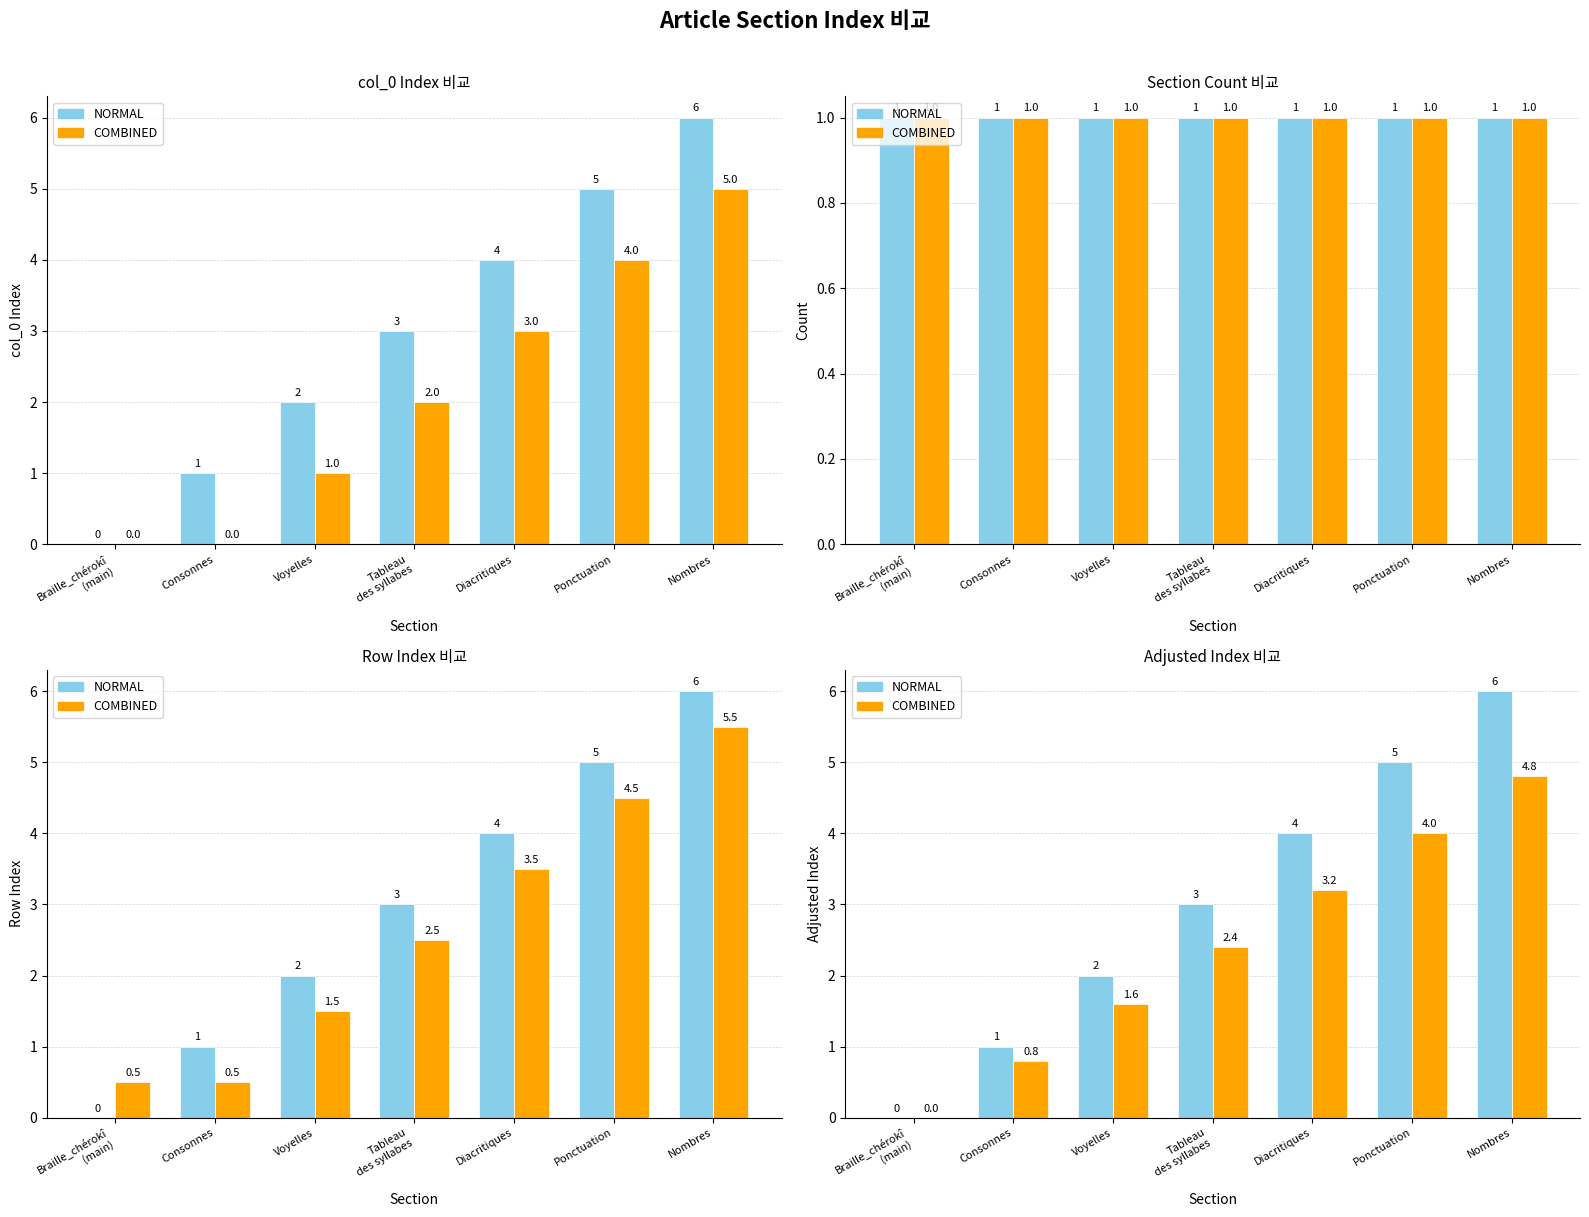

Is it true that NORMAL equals -2.2 at Braille_chérokî
(main)?

False